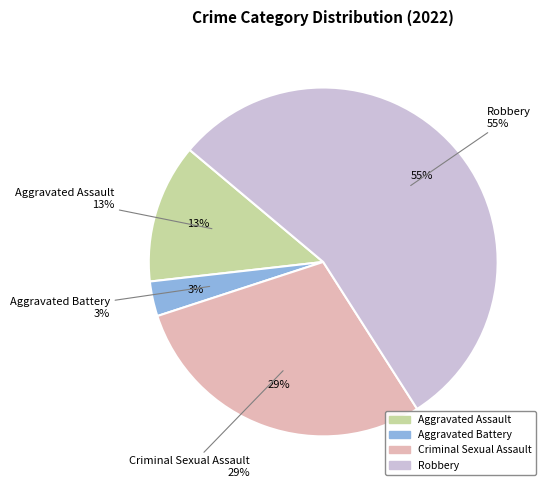

To the nearest percent, what is the difference between the largest and smallest slice percentages?

52%